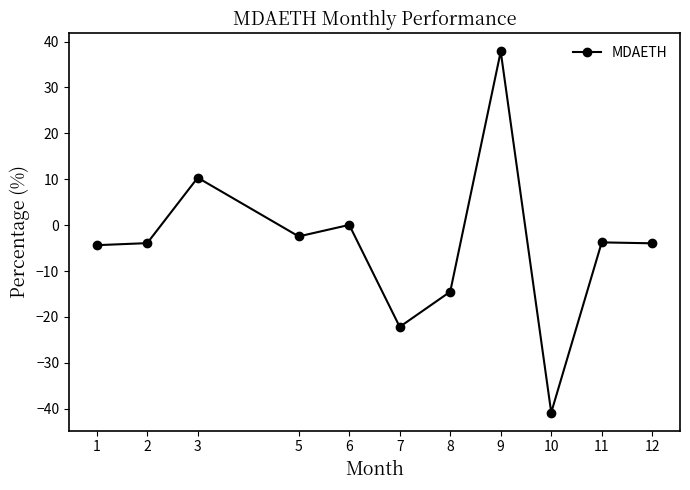

Count the number of categories in the chart.

11